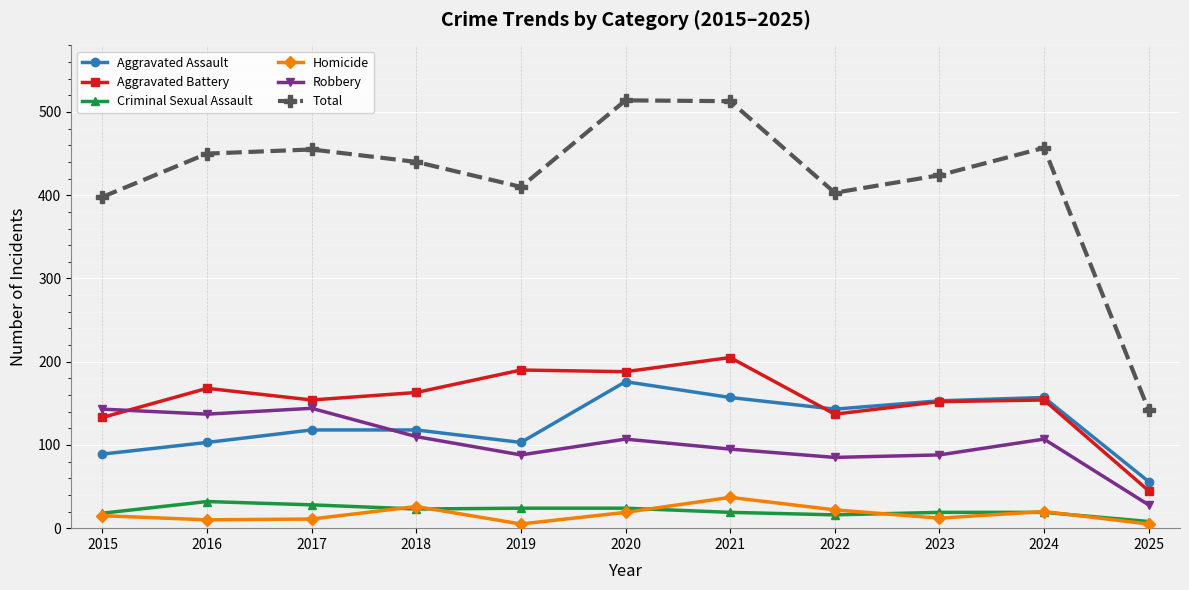

Rank the series at 2016 from highest to lowest value.

Total, Aggravated Battery, Robbery, Aggravated Assault, Criminal Sexual Assault, Homicide